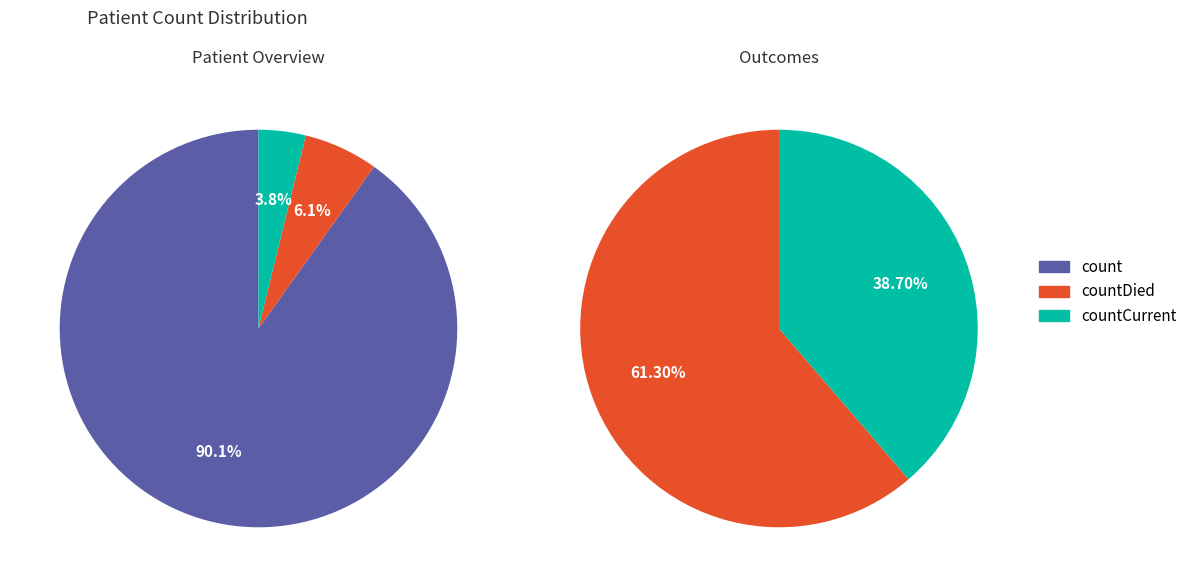

True or false: count accounts for 78% of the total.

False